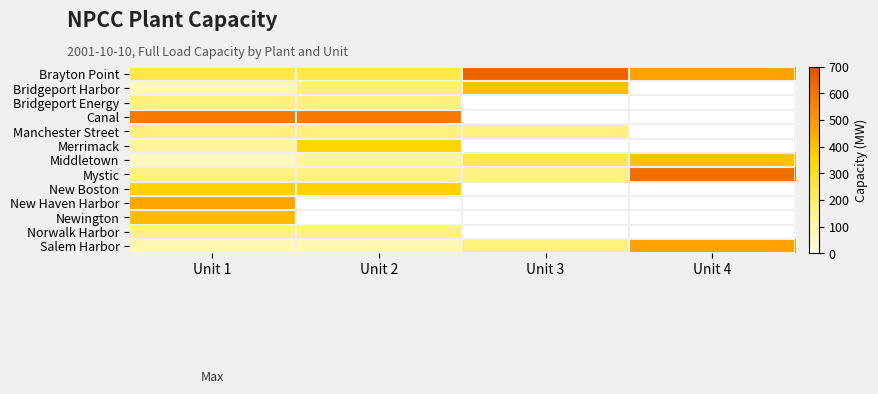

Which series has the largest range (max minus min)?

Mystic